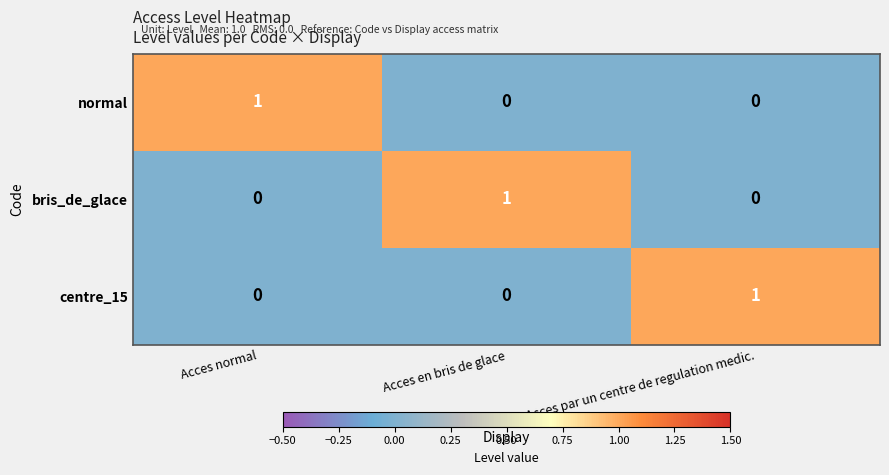

The value of normal at Acces en bris de glace is 1. True or false?

False